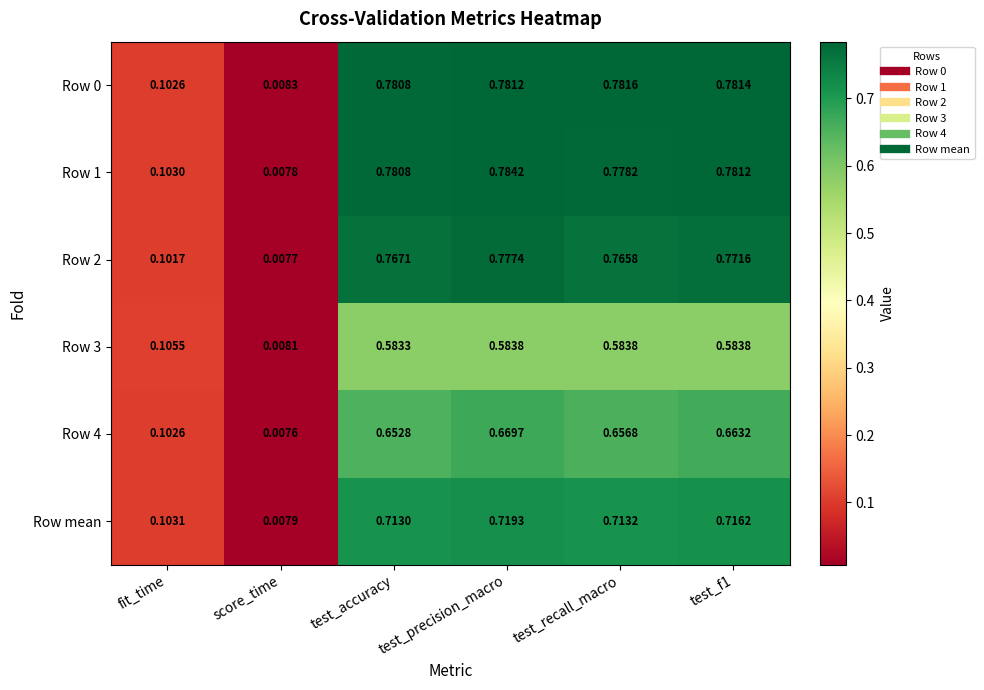

At which label is Row 3 closest to 0?

score_time